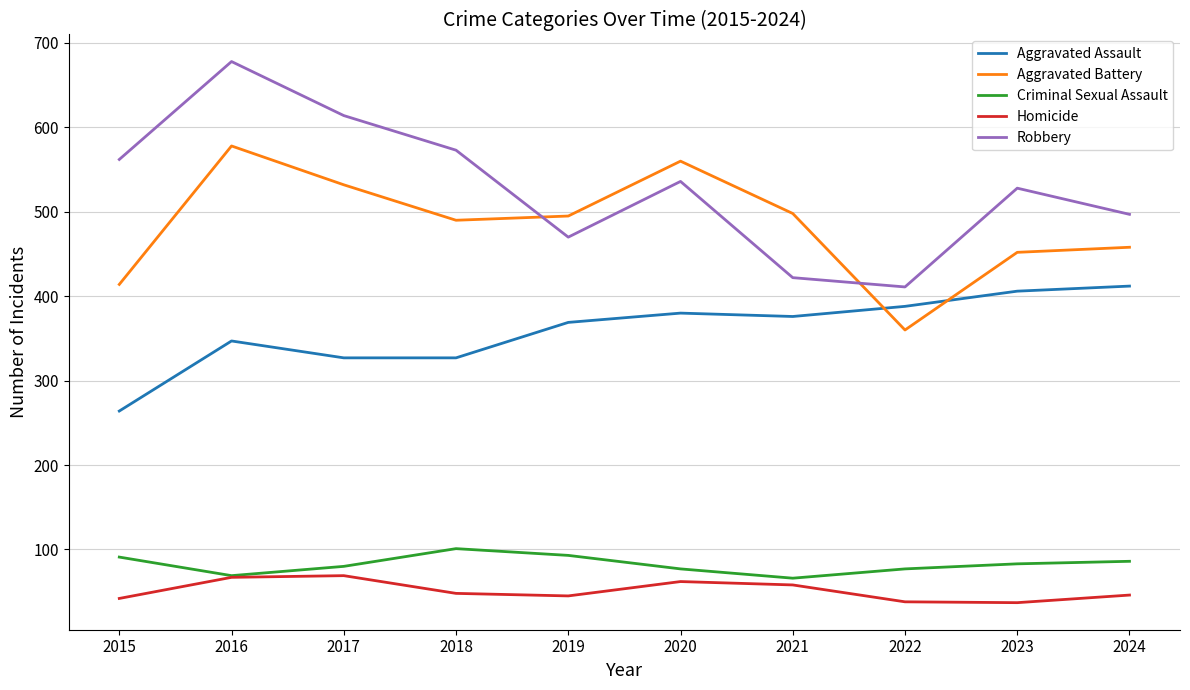

Read the Aggravated Assault value at 2023, to the nearest 10.

410